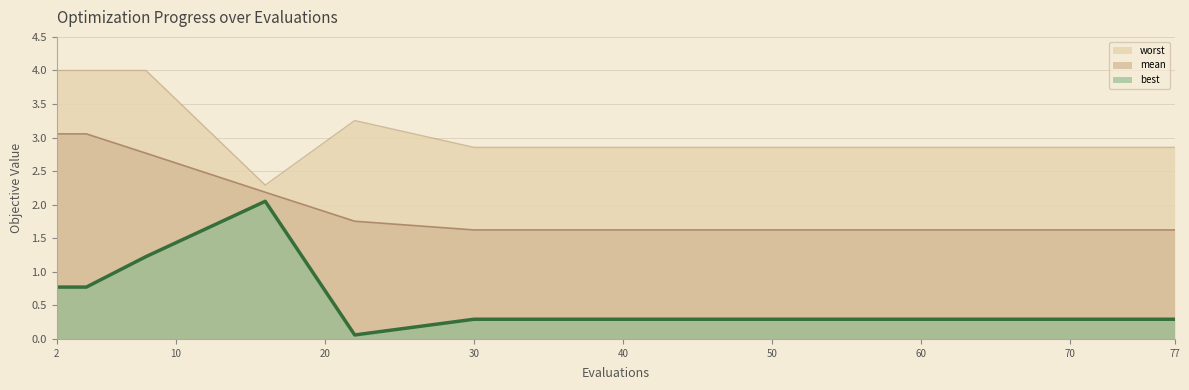

Between 8 and 69, which series saw the biggest shift?

worst